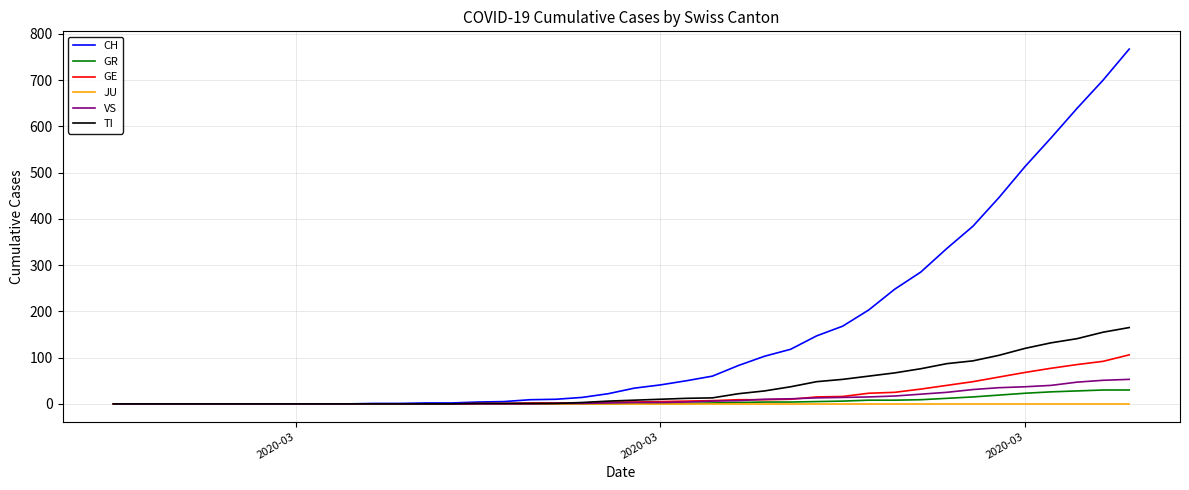

What is the maximum value shown in the chart?

767